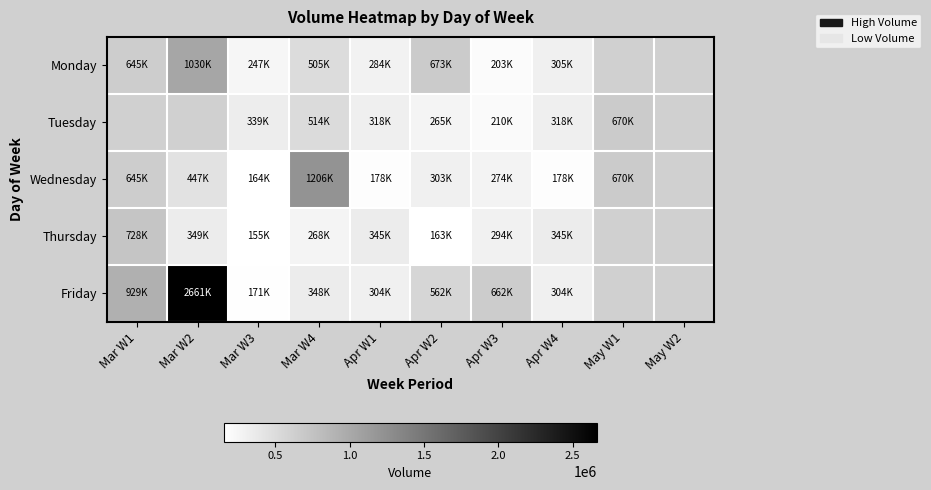

How many data points does each series have?

10